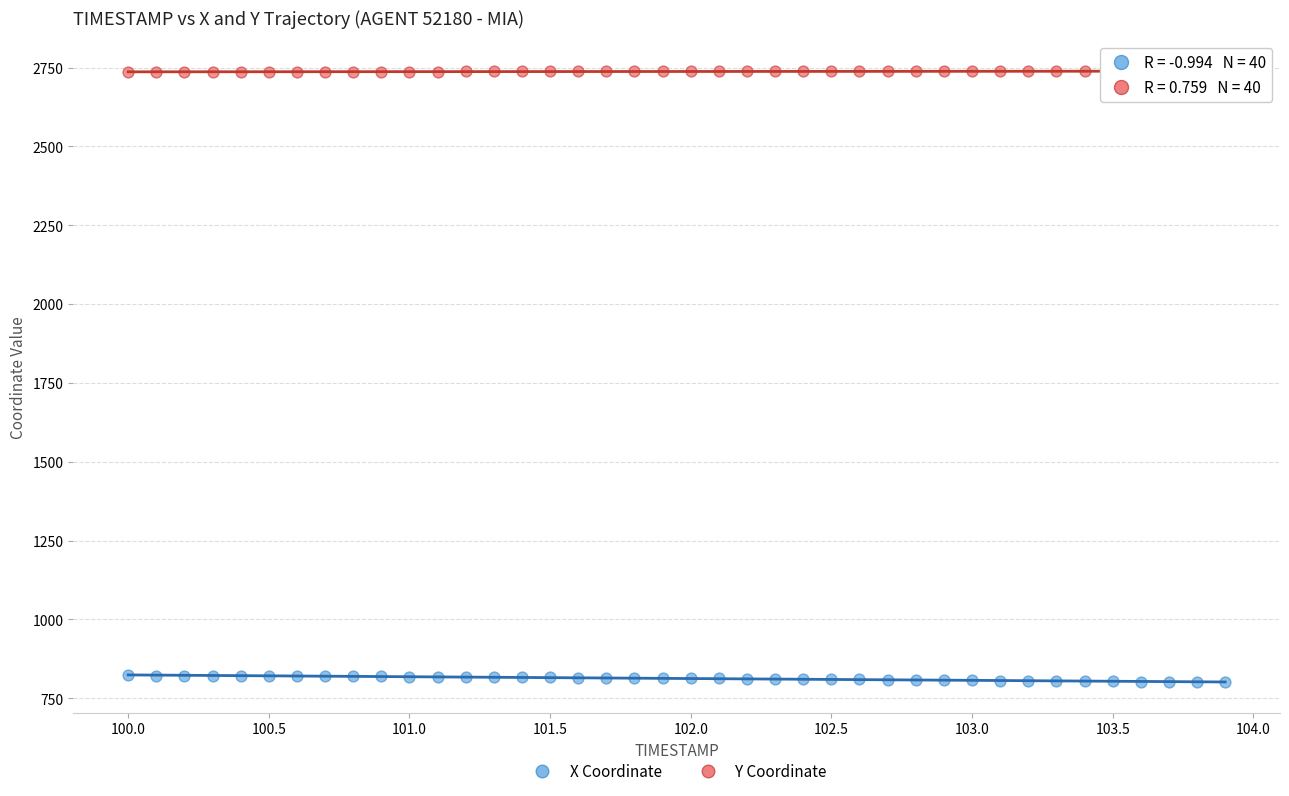

Across all data points, what is the range of Y values (max minus min)?

1938.0